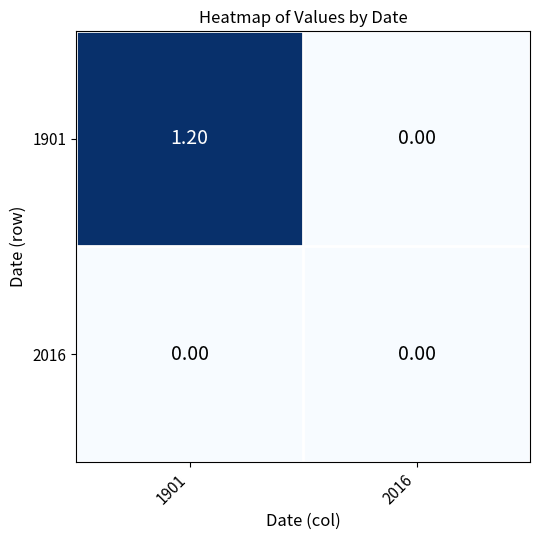

Which series has the largest total across all categories?

1901